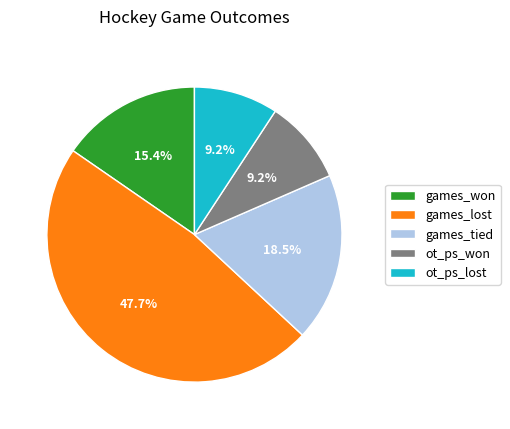

Is there a majority slice in this chart?

No